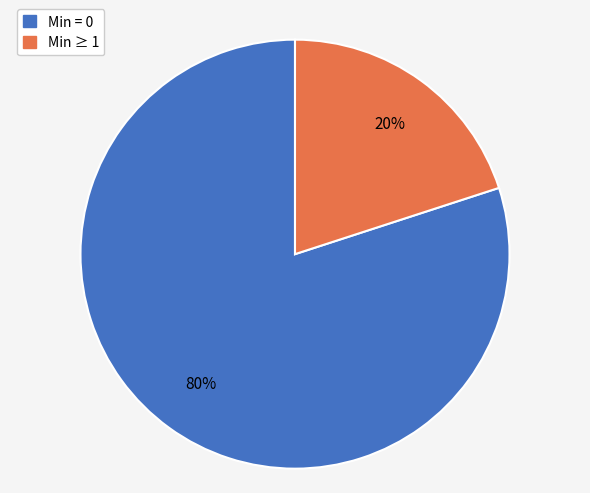

Is there any slice that represents more than half of the pie?

Yes